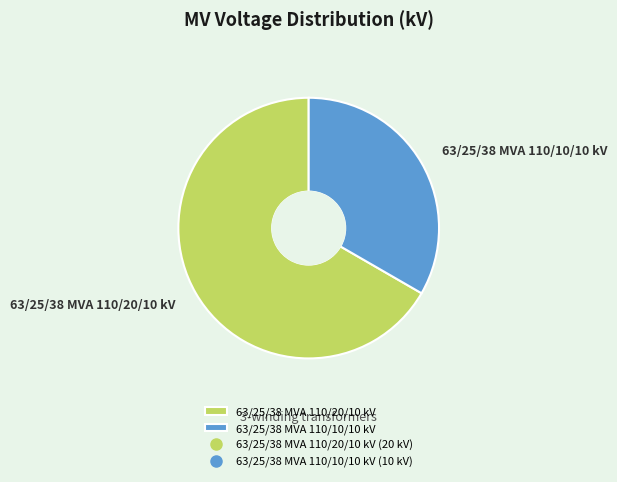

The 63/25/38 MVA 110/10/10 kV slice represents 33% of the pie. True or false?

True